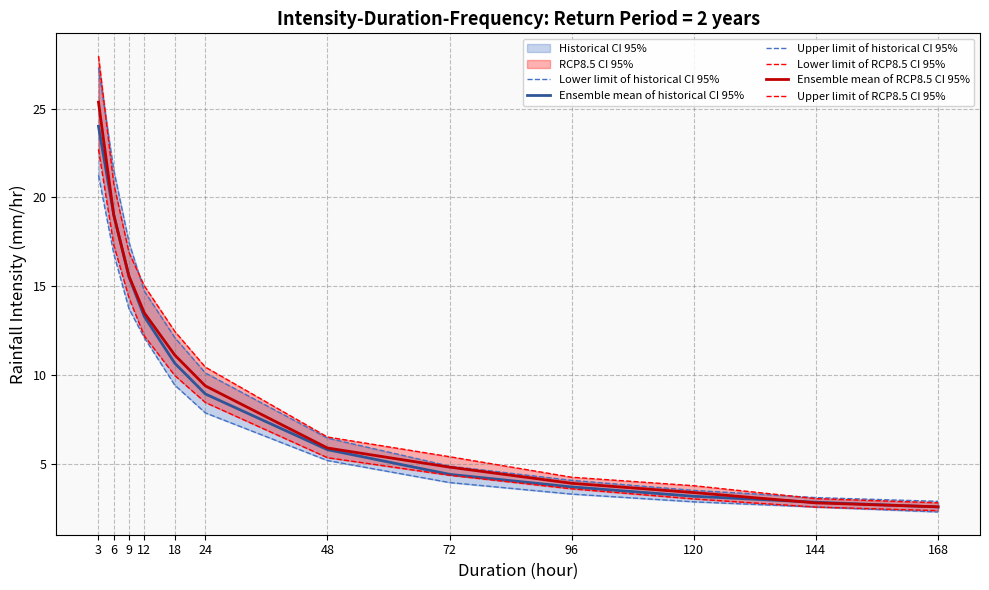

What is the sum of the Ensemble mean of RCP8.5 CI 95% values at 24 and 72?

14.2